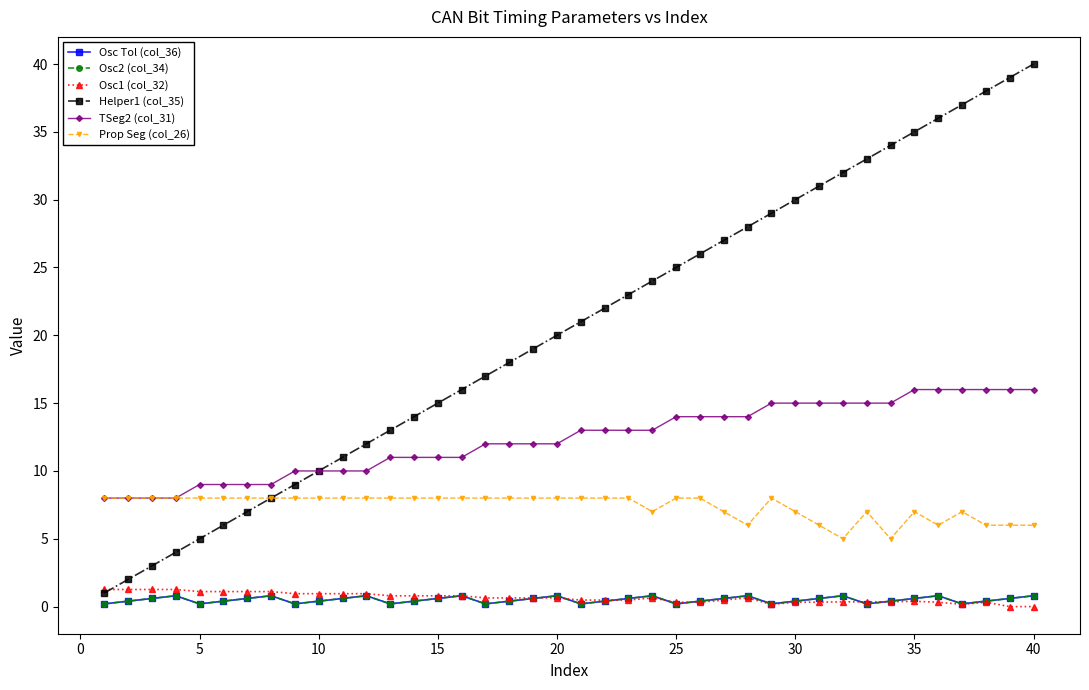

Rank the series by their maximum value, from highest to lowest.

Helper1 (col_35), TSeg2 (col_31), Prop Seg (col_26), Osc1 (col_32), Osc Tol (col_36), Osc2 (col_34)